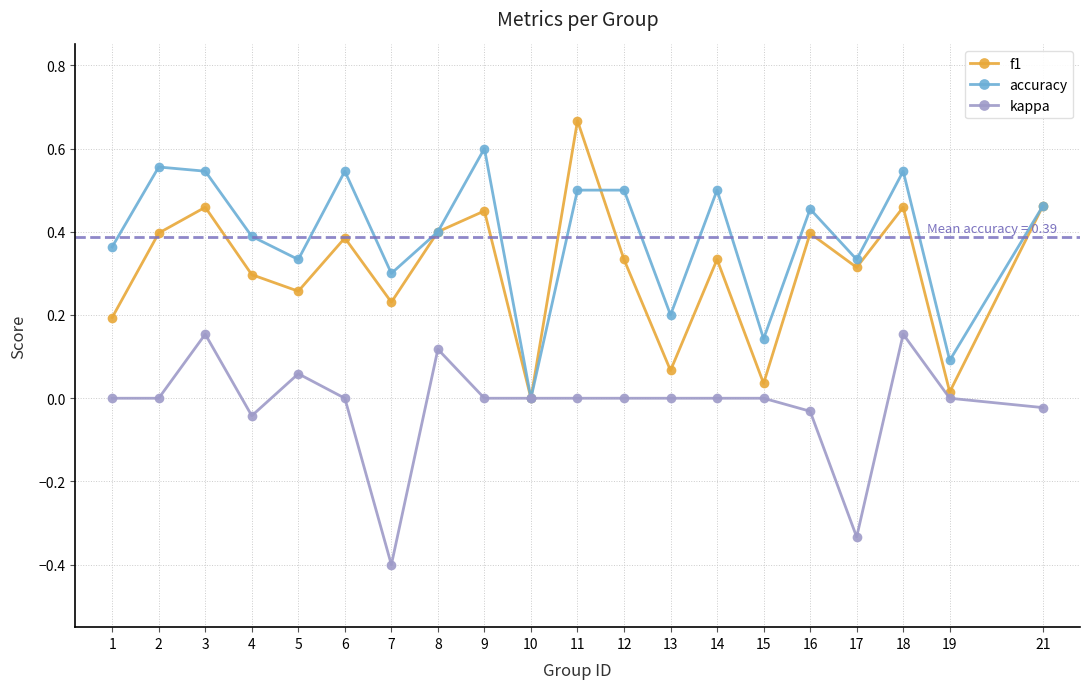

Which category has the highest value in the f1 series?

11